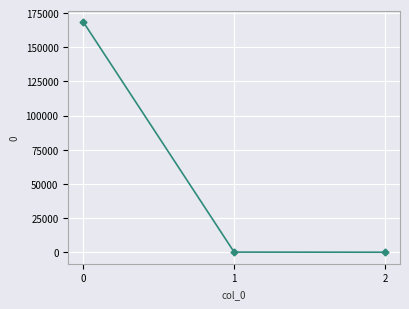

Count the number of categories in the chart.

3